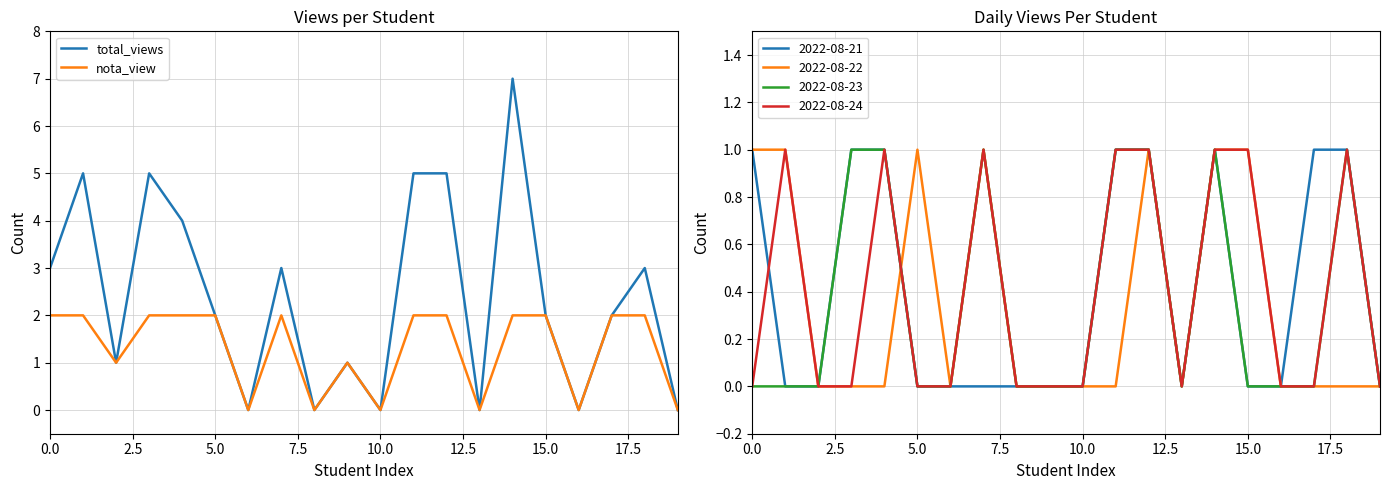

How many data points does each series have?

20